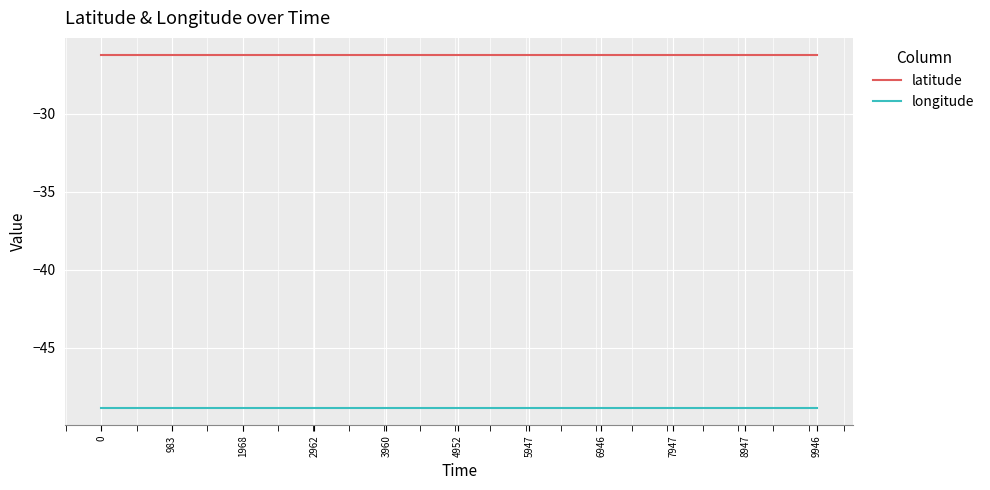

True or false: latitude has a value of -16.0 at 1968.

False